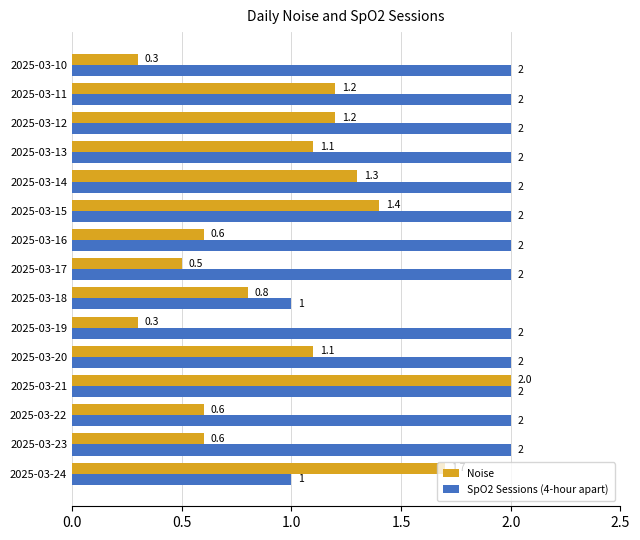

Rank the series by their average value, from highest to lowest.

SpO2 Sessions (4-hour apart), Noise